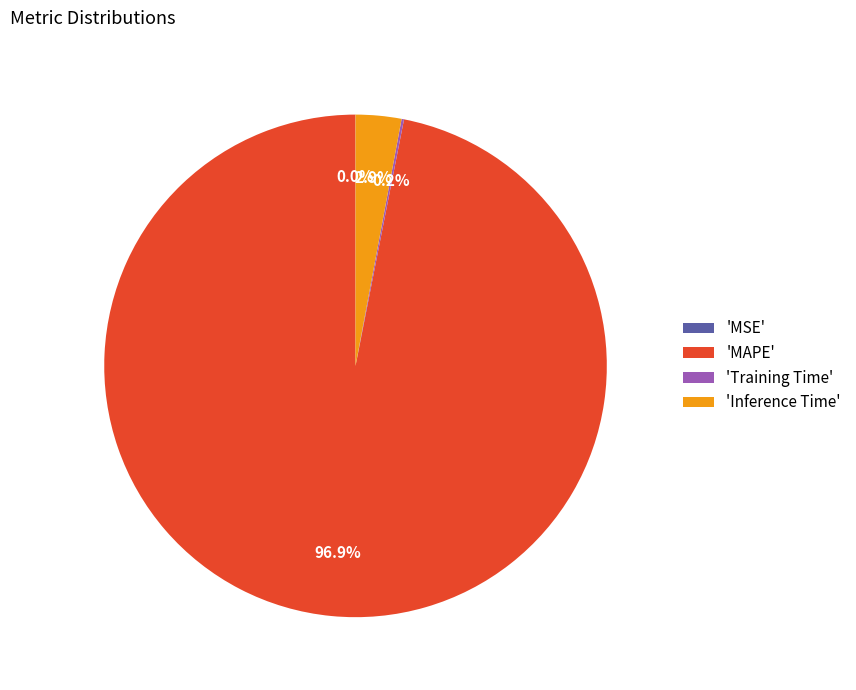

How much of the chart is everything except 'Inference Time'?

97.1%